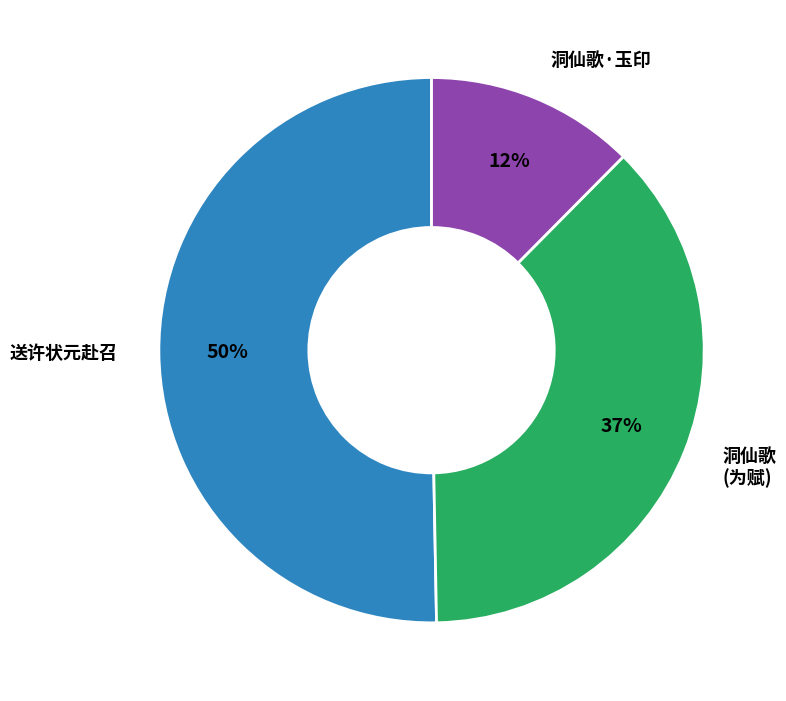

To the nearest percent, what is the difference between the largest and smallest slice percentages?

38%